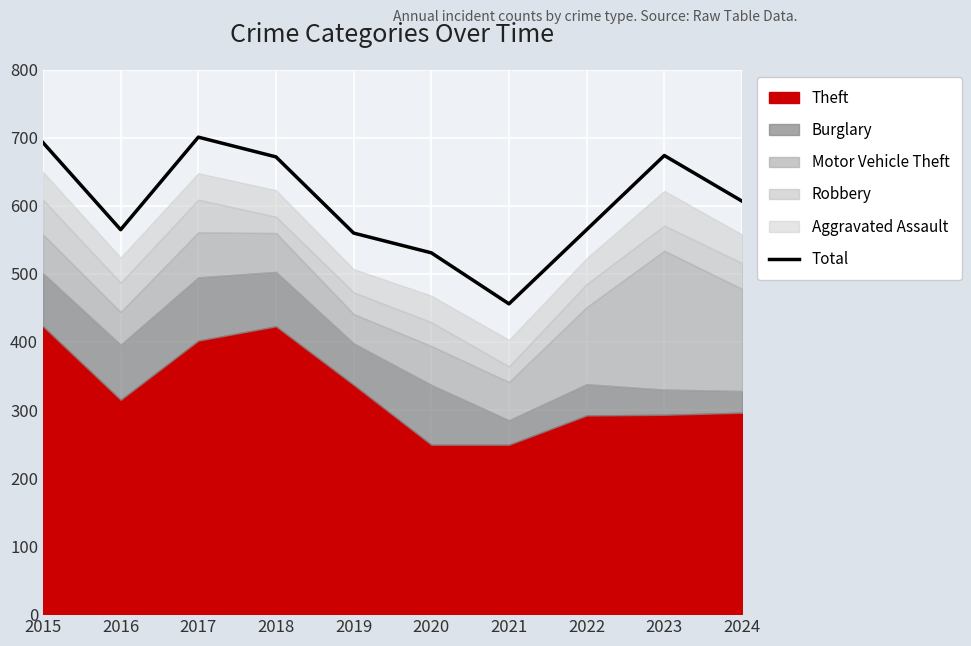

How many data points are less than 607?

5